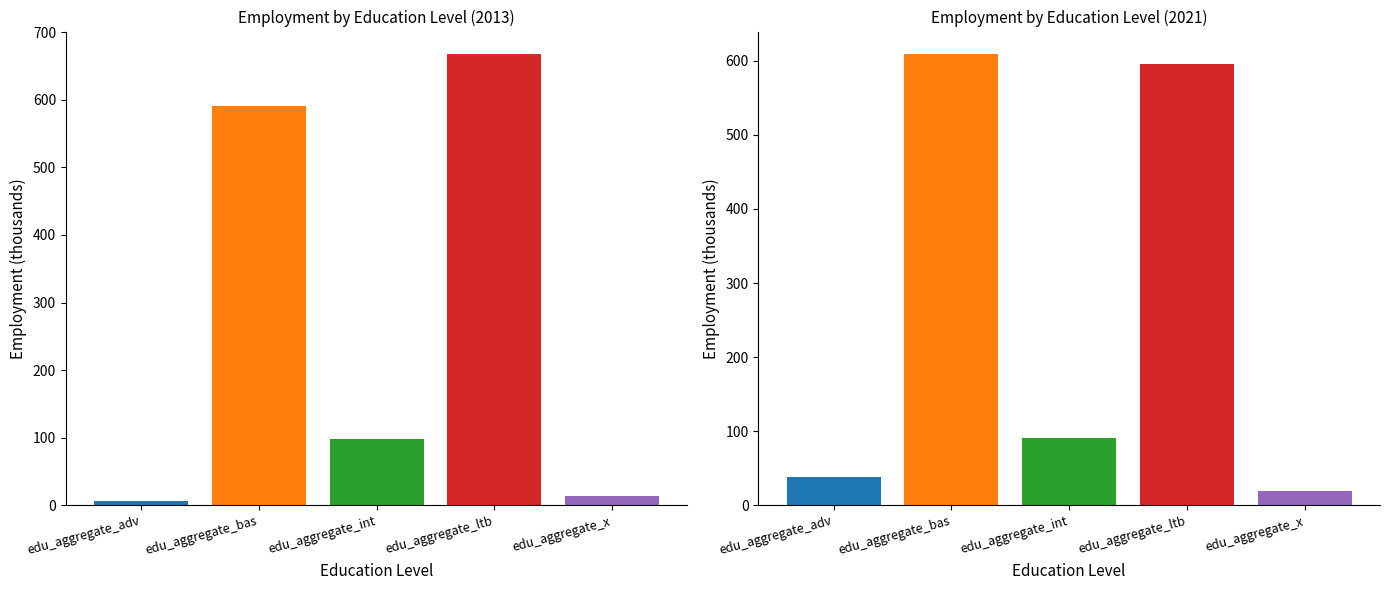

Reading left to right, list all the values displayed in this chart.

2013: 7.0	591.0	98.7	667.7	13.5
2021: 37.5	609.1	91.2	596.4	19.6